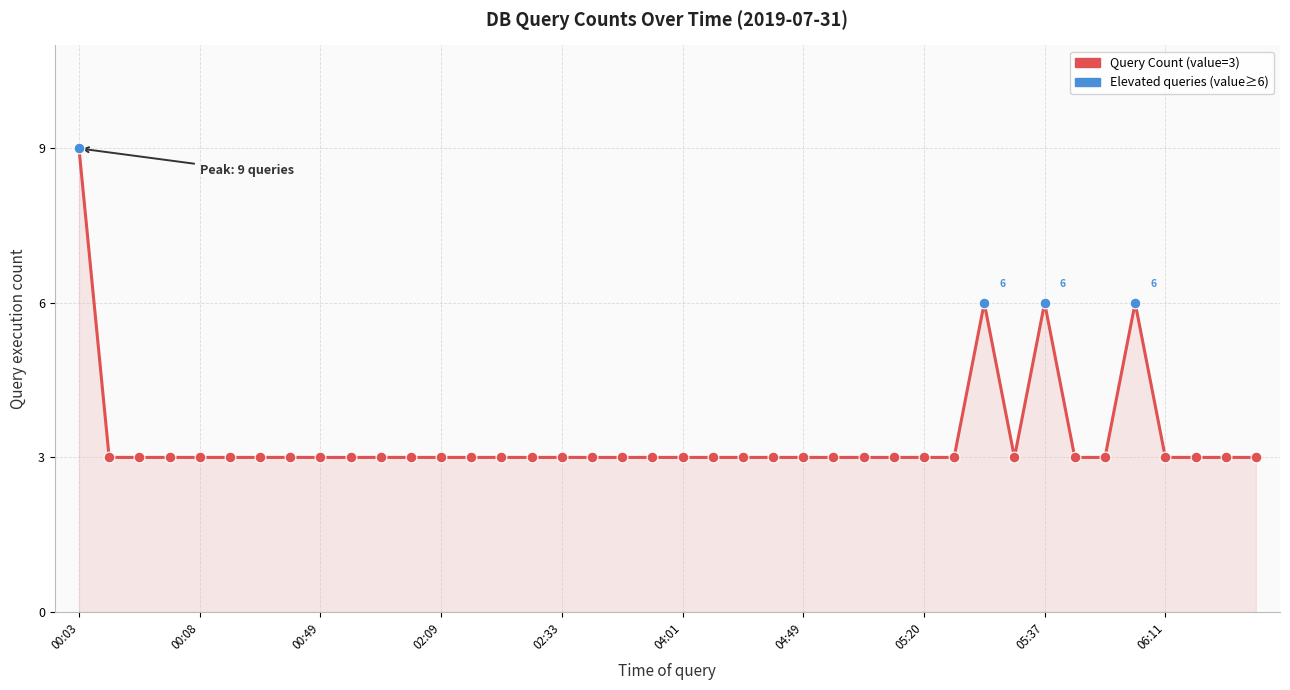

What is the greatest value displayed?

9